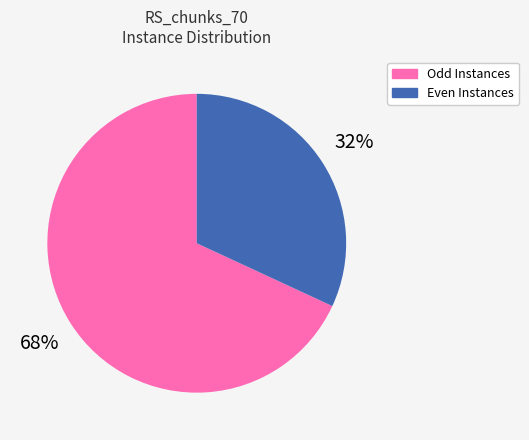

To the nearest percent, what is the difference between the largest and smallest slice percentages?

36%